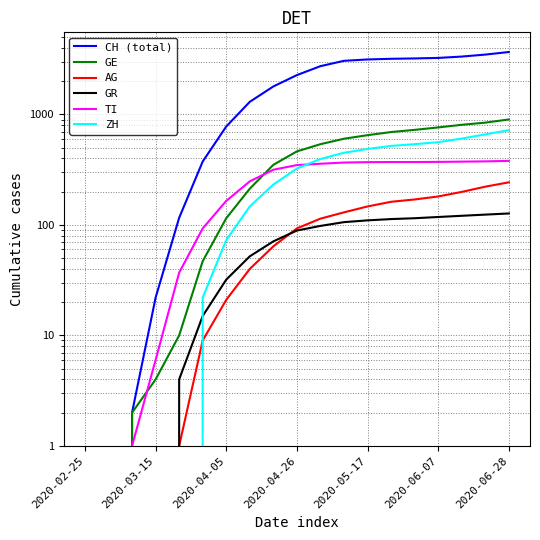

What are all the series names shown in the legend?

CH (total), GE, AG, GR, TI, ZH